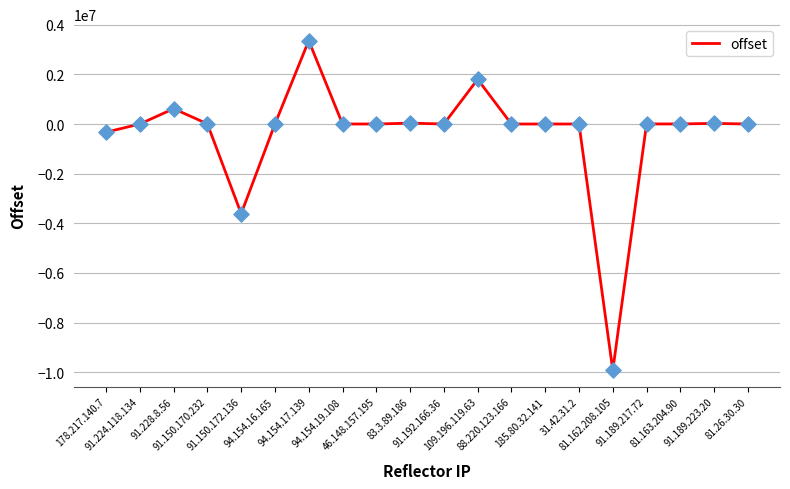

What is the difference between the maximum and minimum values?

13283555